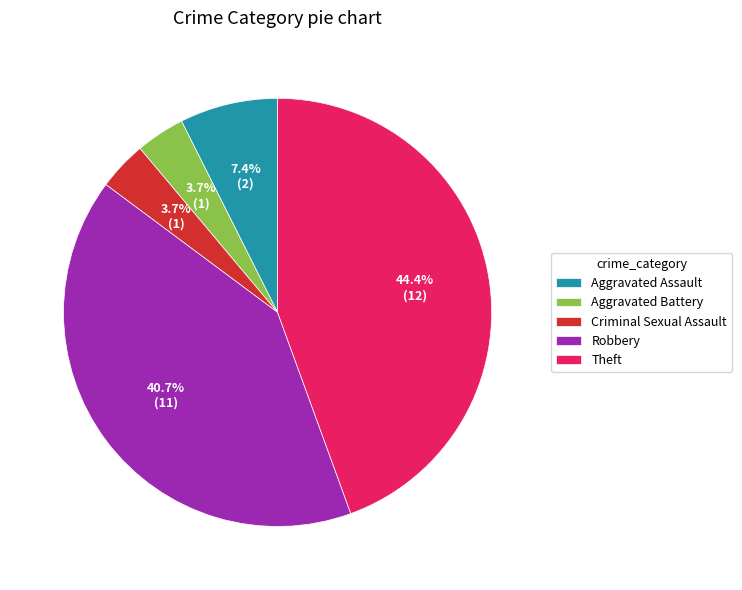

Is Aggravated Assault the majority of the pie?

No